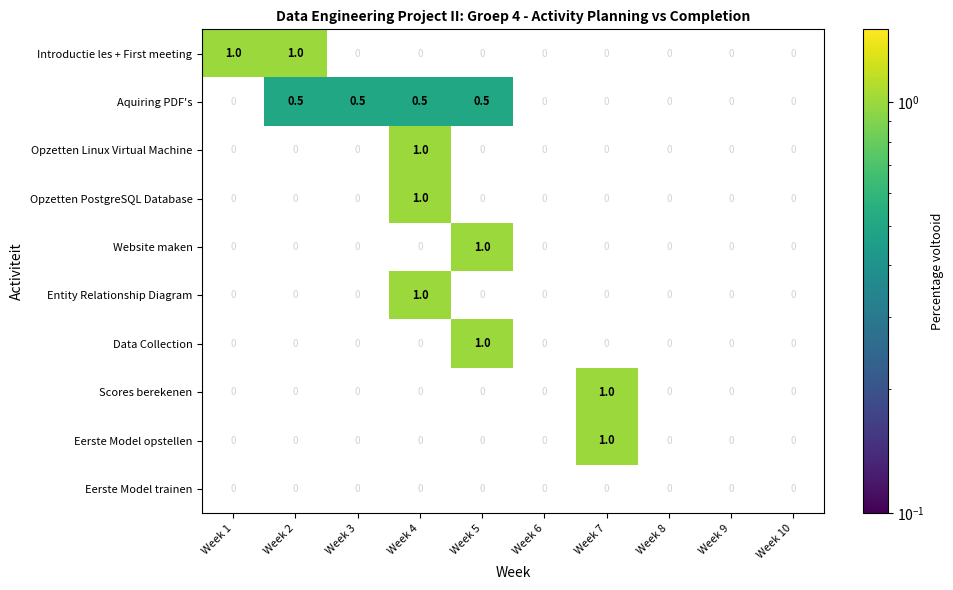

At which category is the sum across all series the highest?

Week 4